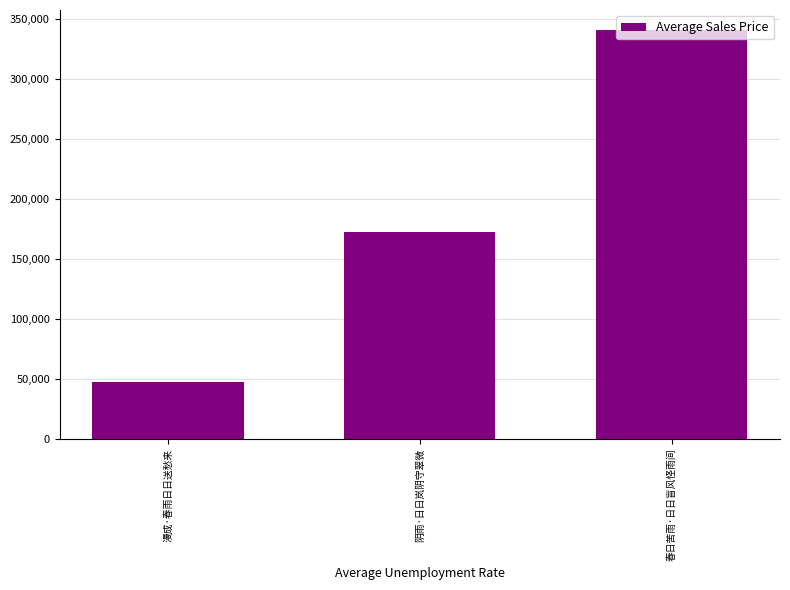

True or false: the data shows 47386 at 漫成·春雨日日送愁来.

True